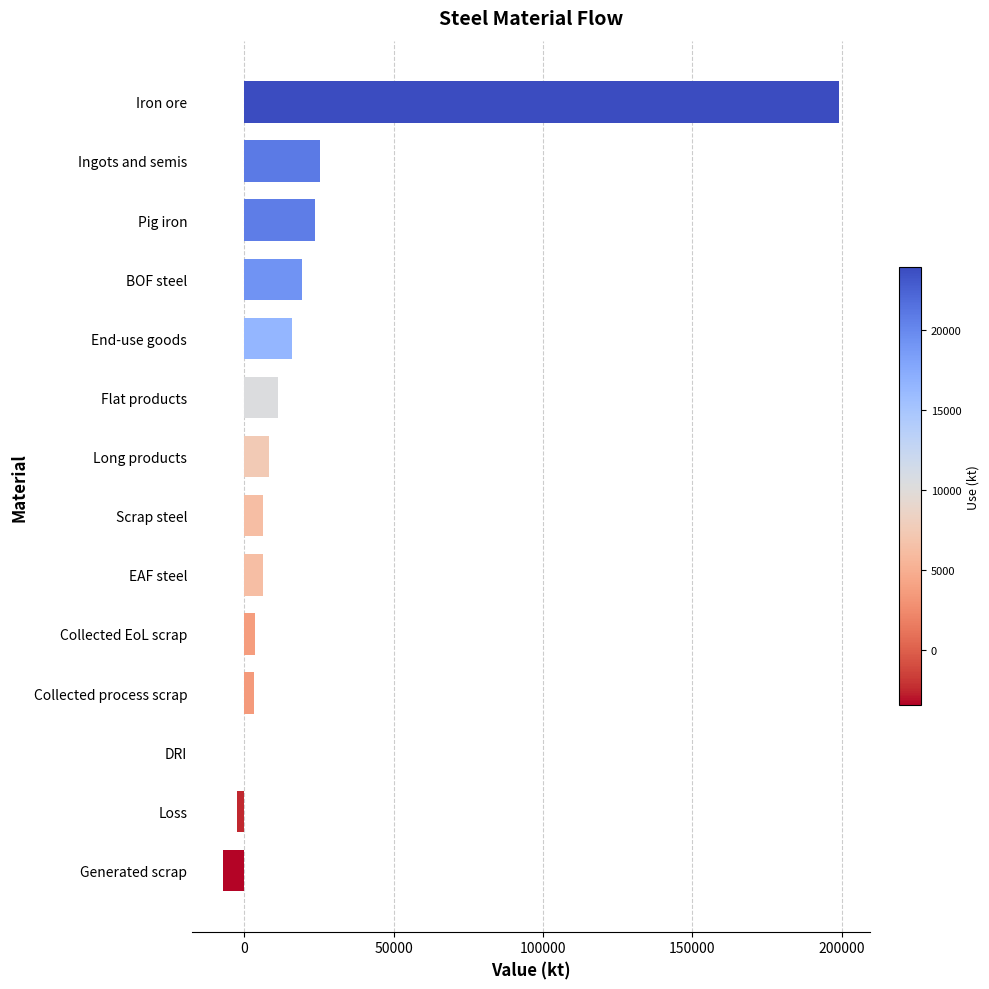

True or false: the data shows 25490.8 at Ingots and semis.

True